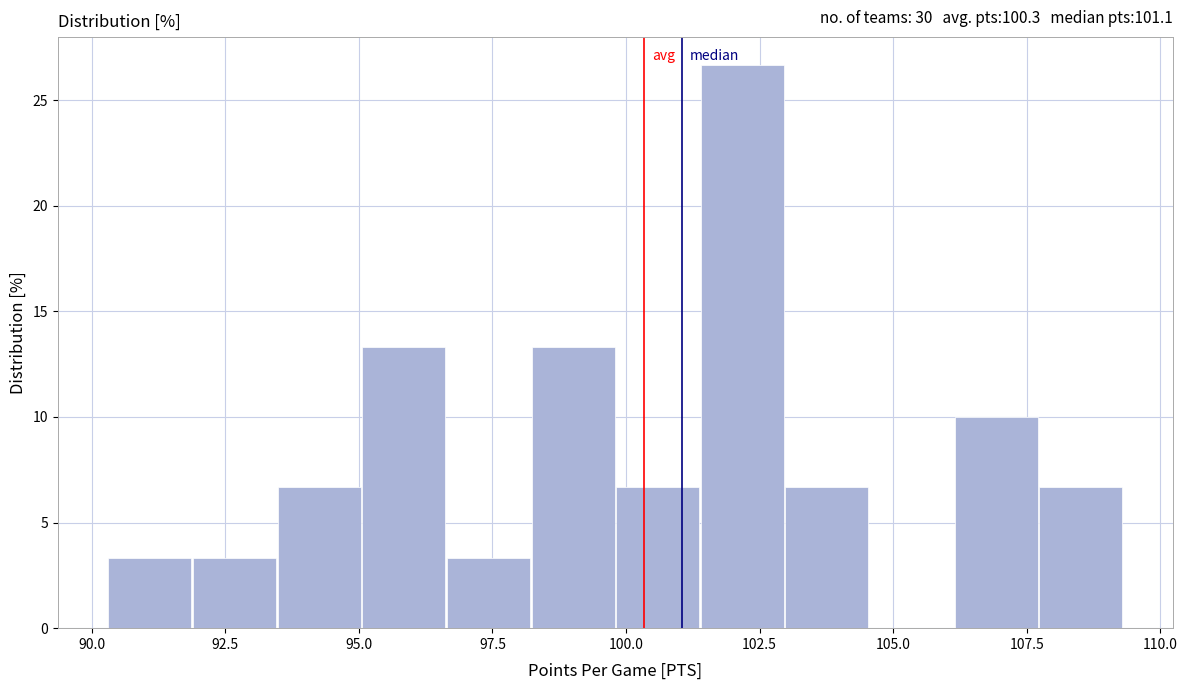

Read against the x-axis, roughly where is the centre of the tallest bar?

102.0